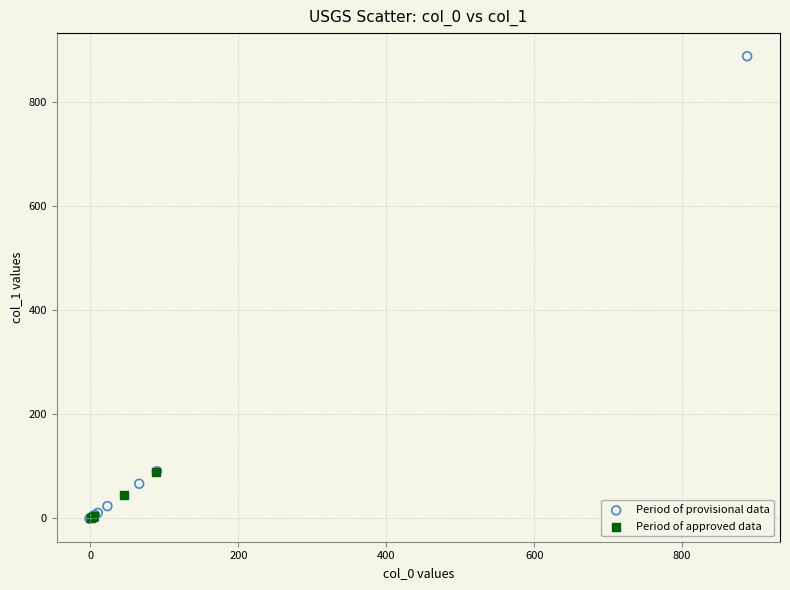

Which series reaches the maximum Y coordinate?

Period of provisional data